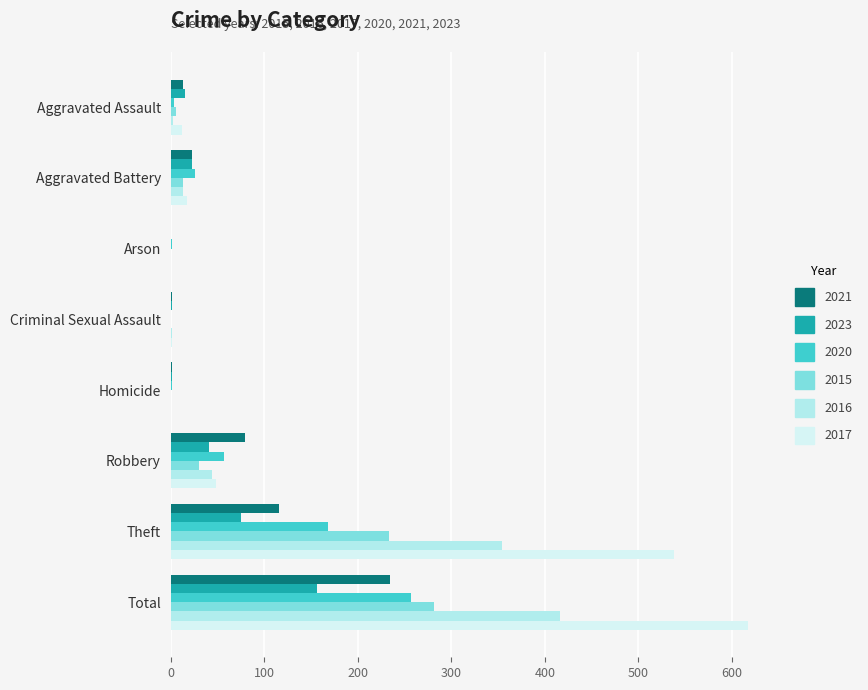

What are all the series names shown in the legend?

2021, 2023, 2020, 2015, 2016, 2017